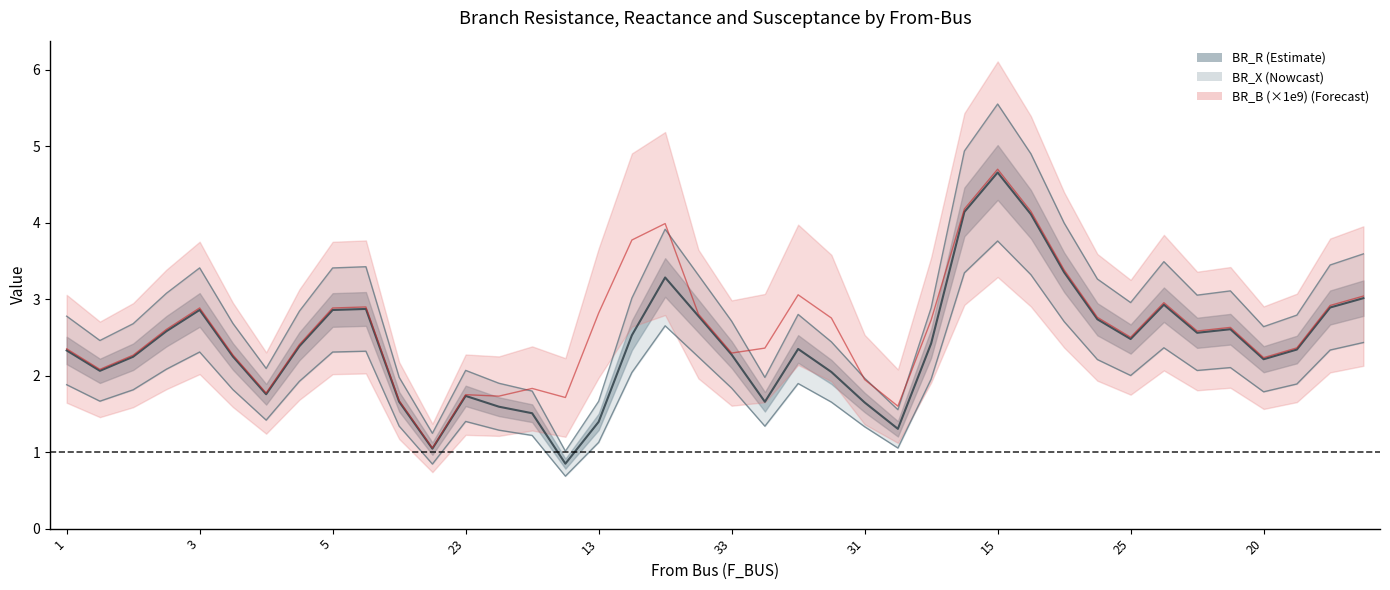

True or false: BR_B and BR_X intersect in this chart.

False